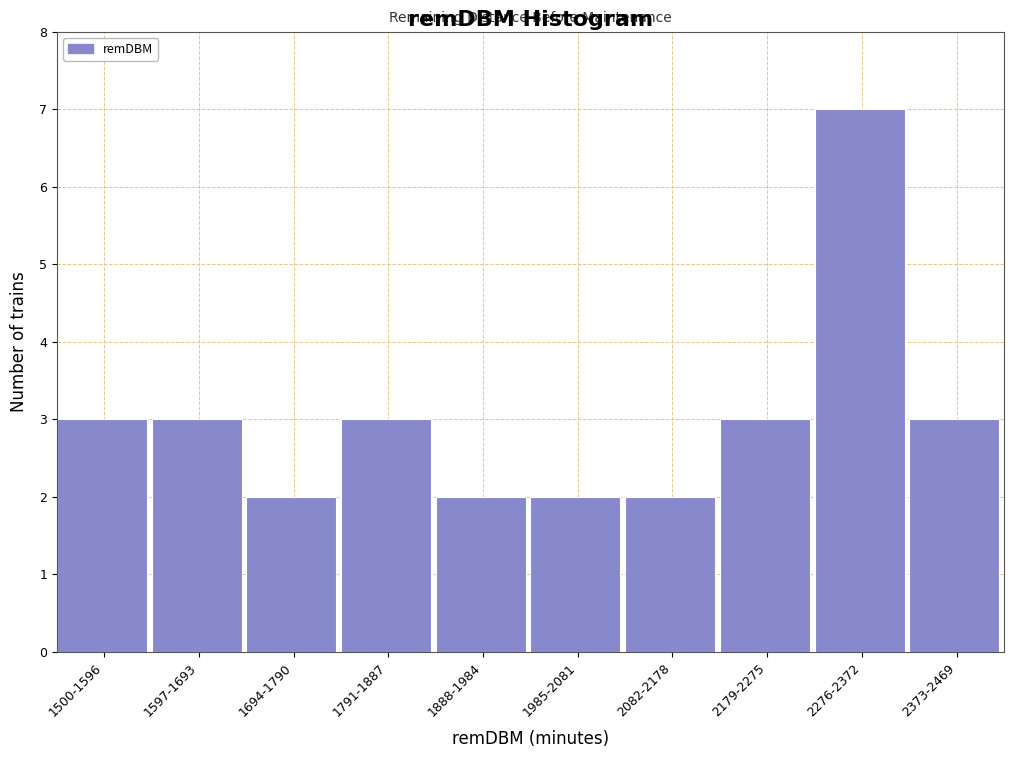

Reading left to right, what are all the values shown in this chart?

1500-1596=3	1597-1693=3	1694-1790=2	1791-1887=3	1888-1984=2	1985-2081=2	2082-2178=2	2179-2275=3	2276-2372=7	2373-2469=3